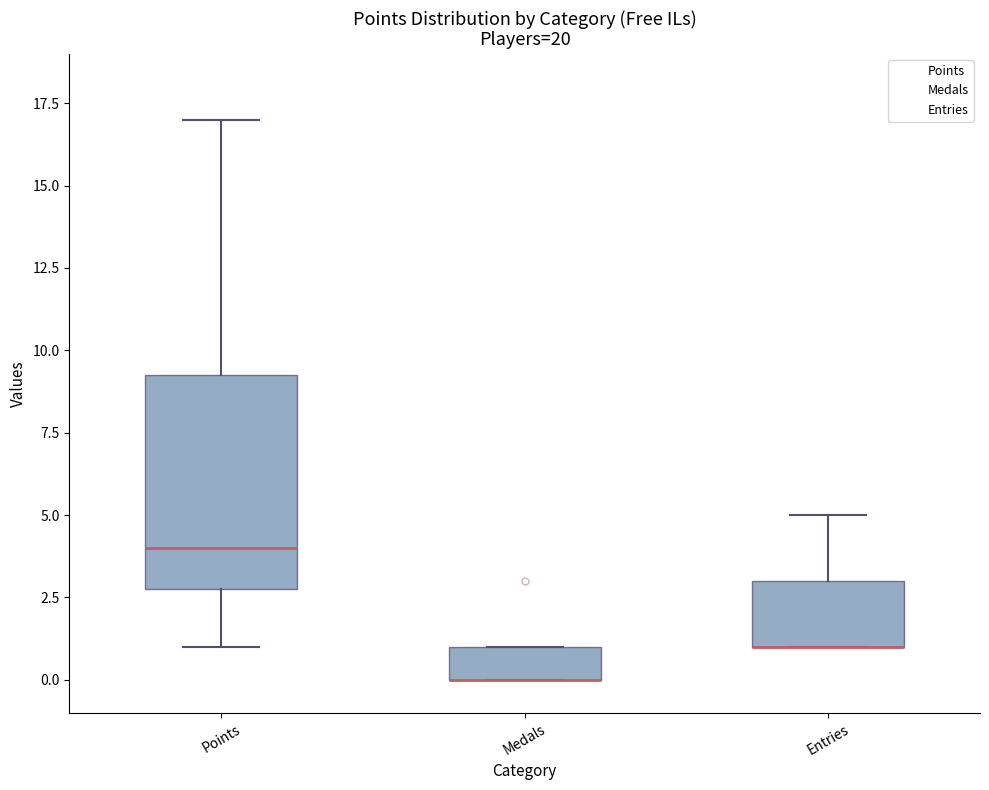

Reading left to right, read every box against the y-axis: the position of its median line, the range the box covers, and the ends of its whiskers. The values are not printed on the chart, so give them approximately, as read against the axis.

Points: median 4.0, box 3.0 to 9.5, whiskers 1.0 to 17.0
Medals: median 0.0 (drawn on the box's lower edge), box 0.0 to 1.0, whiskers 0.0 to 1.0
Entries: median 1.0 (drawn on the box's lower edge), box 1.0 to 3.0, whiskers 1.0 to 5.0